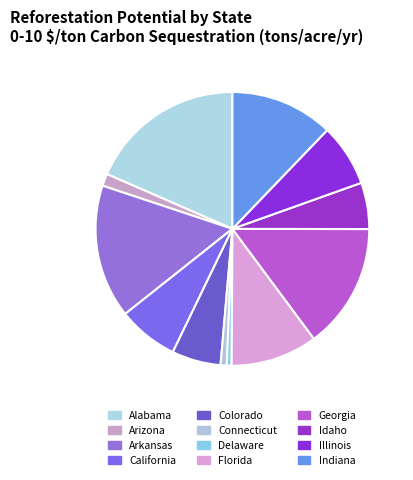

What is the smallest slice in the pie chart?

Delaware